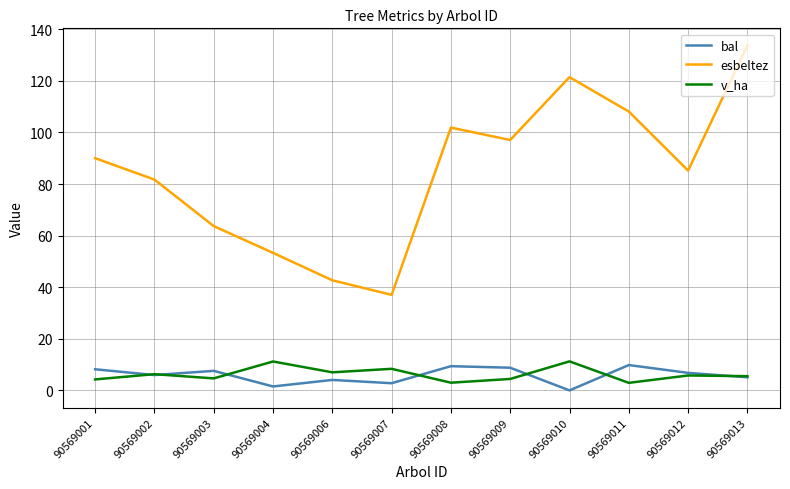

Rank the series by their maximum value, from highest to lowest.

esbeltez, v_ha, bal